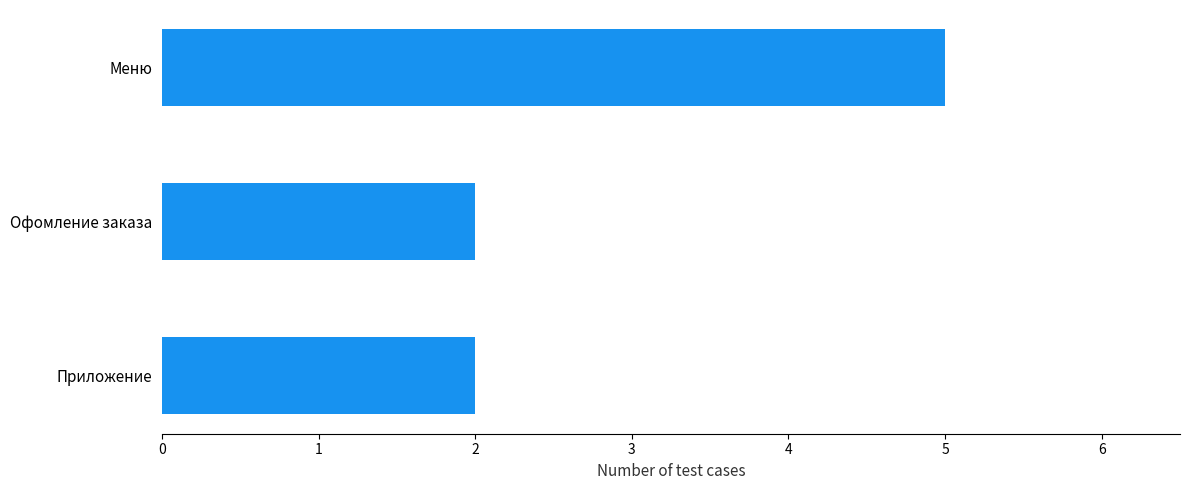

Reading bottom to top, extract all data points from this chart.

2	2	5